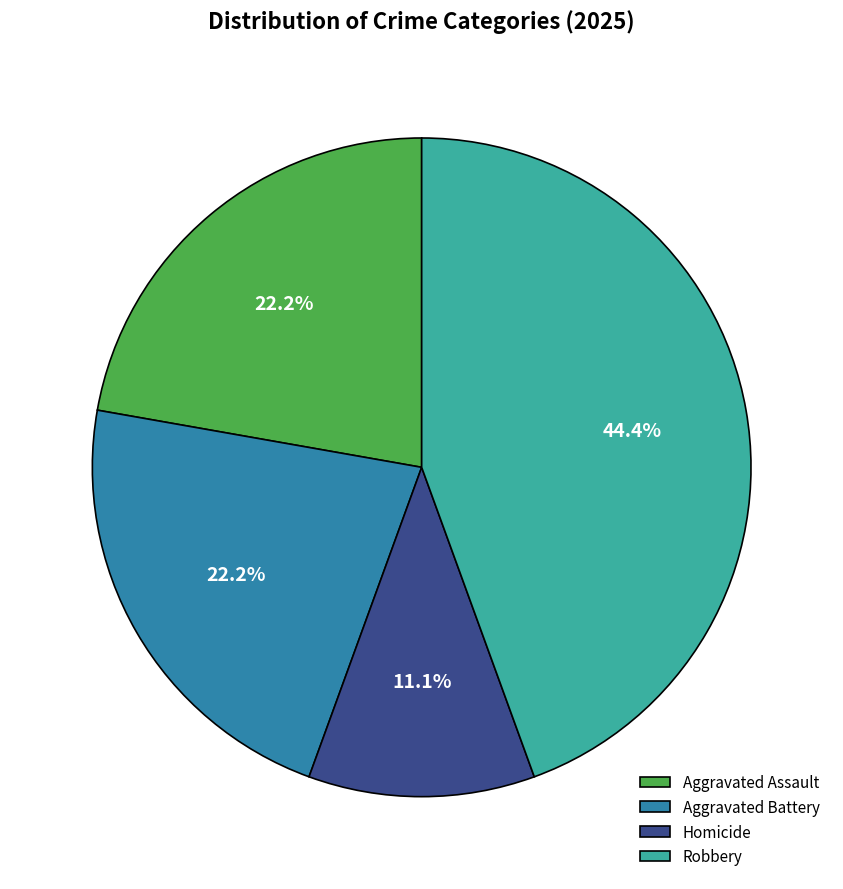

What percentage do Aggravated Battery and Robbery together represent?

66.7%